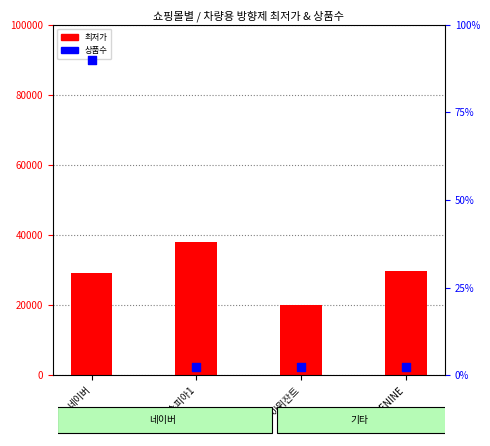

At how many categories does at least one series exceed 31807?

1